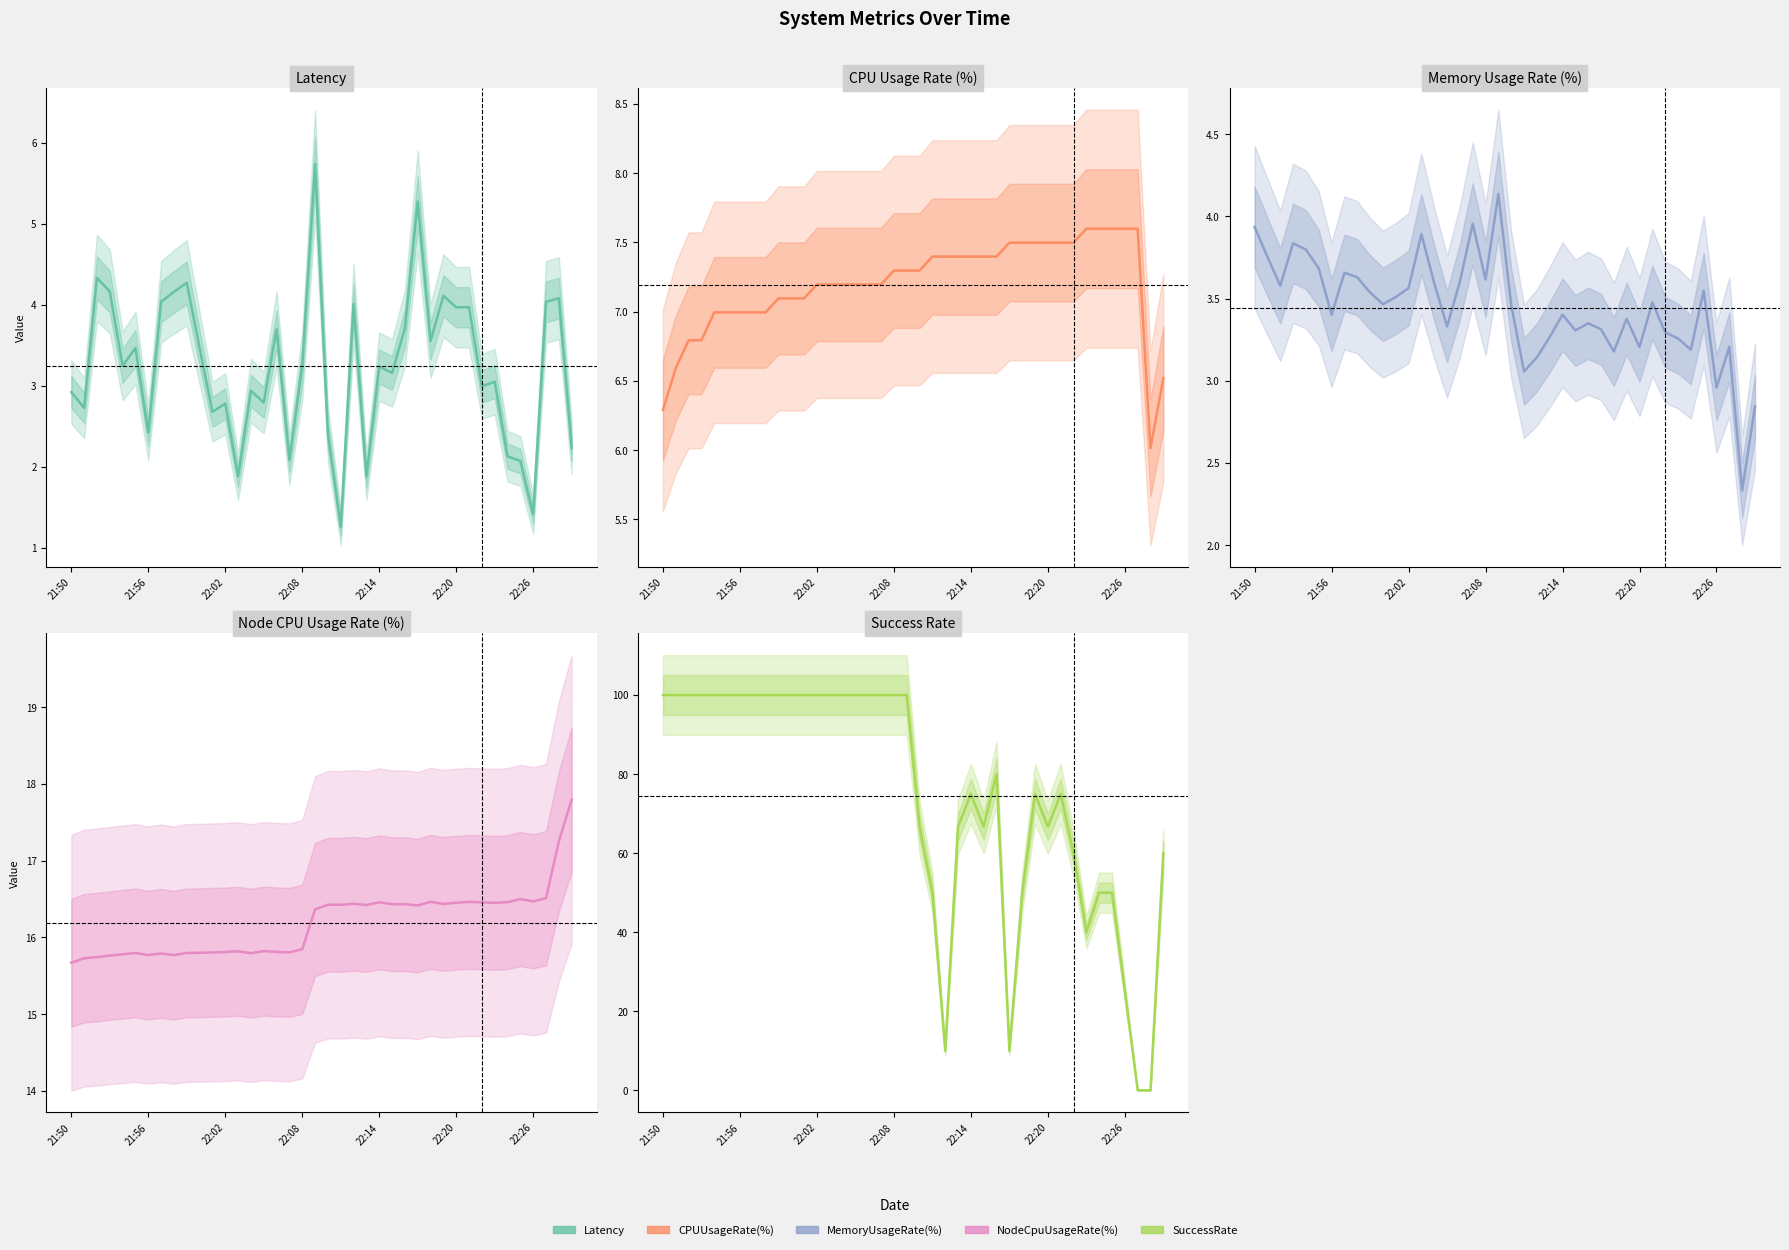

What is the value of the NodeCpuUsageRate(%) point at the 18th from the left?

15.8